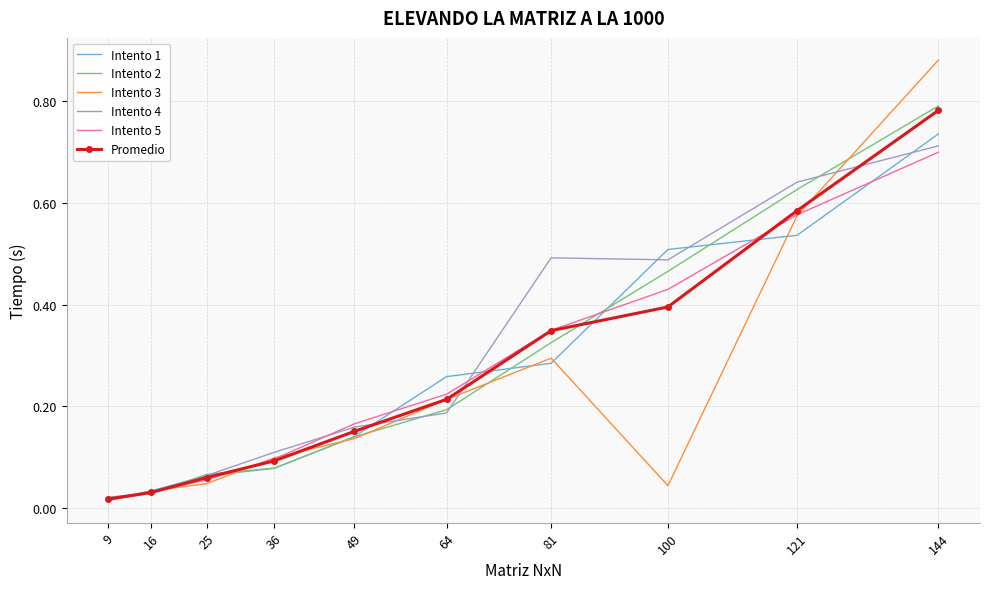

Which series has the largest range (max minus min)?

Intento 3